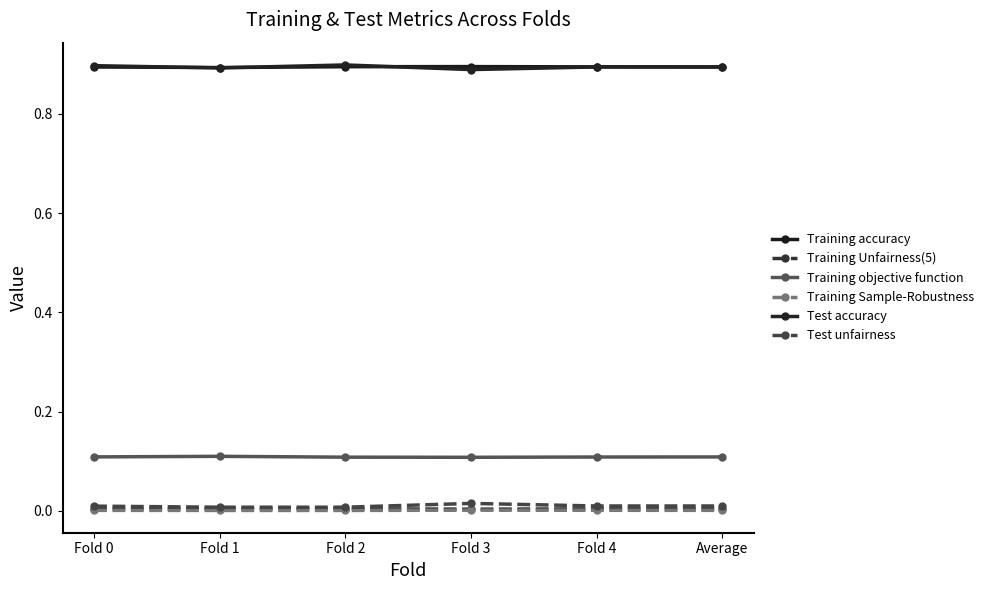

Which series has the largest total across all categories?

Training accuracy